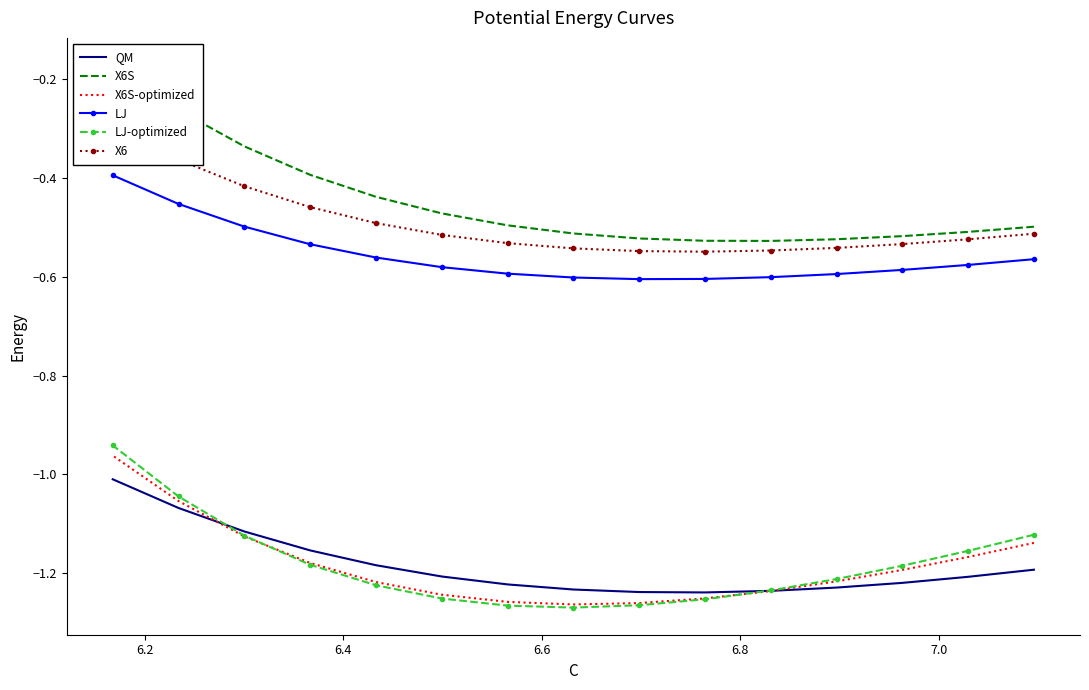

How many data points in LJ-optimized are less than -1?

14